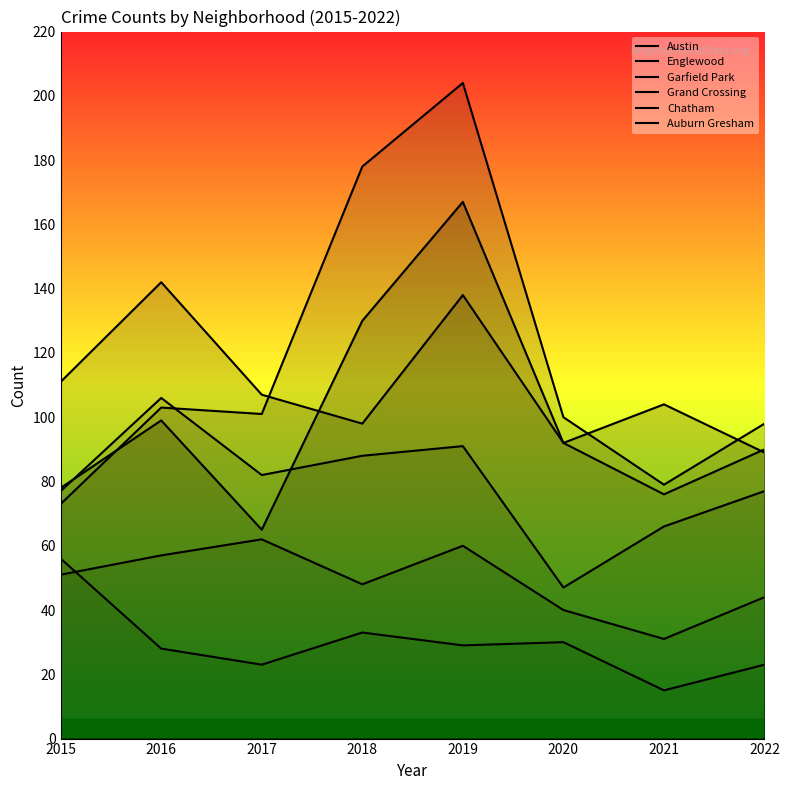

True or false: Grand Crossing and Auburn Gresham intersect in this chart.

False